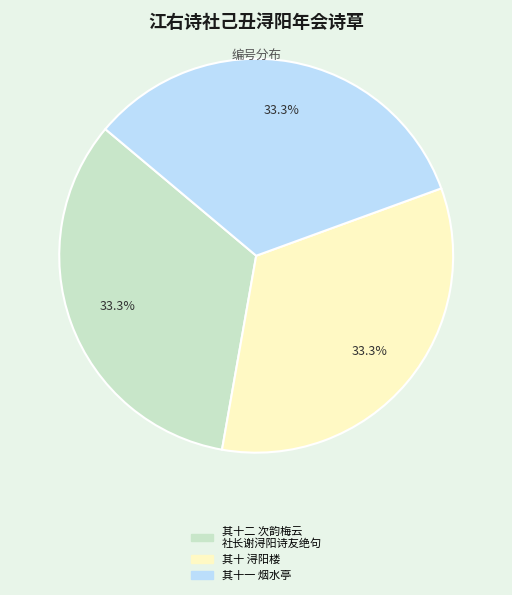

Is there a majority slice in this chart?

No